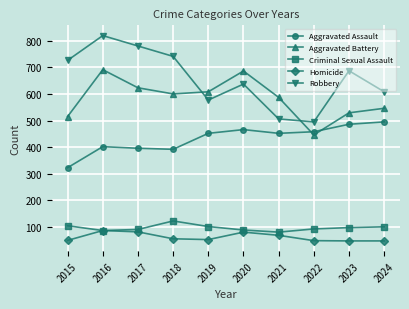

What is the difference between the maximum and minimum values in the Aggravated Battery series?

245